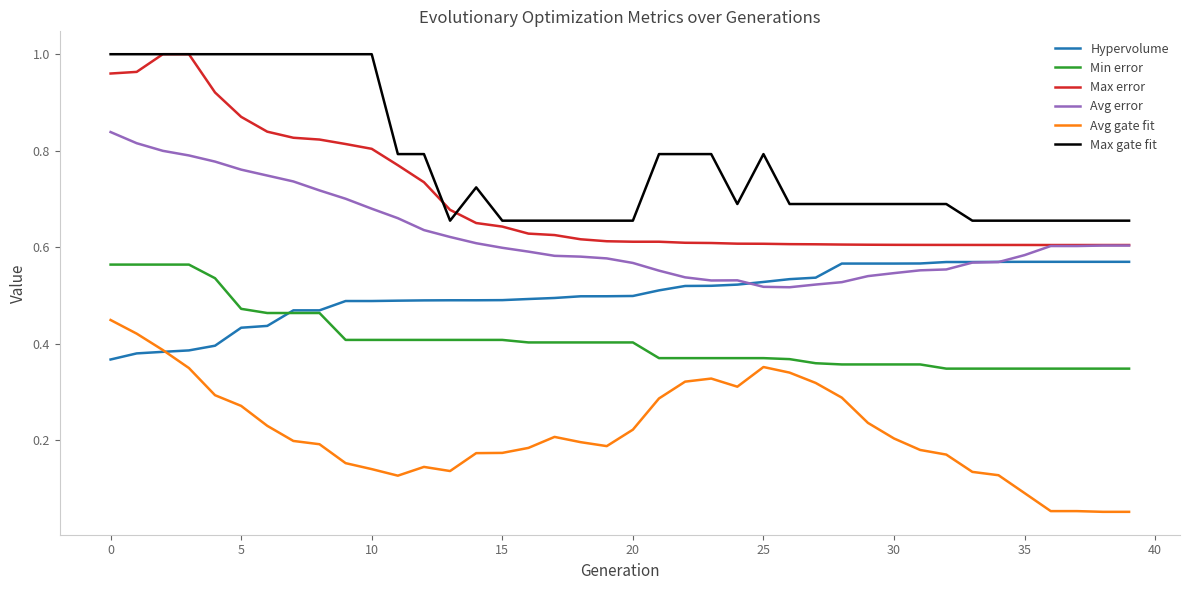

True or false: Max error and Avg gate fit intersect in this chart.

False